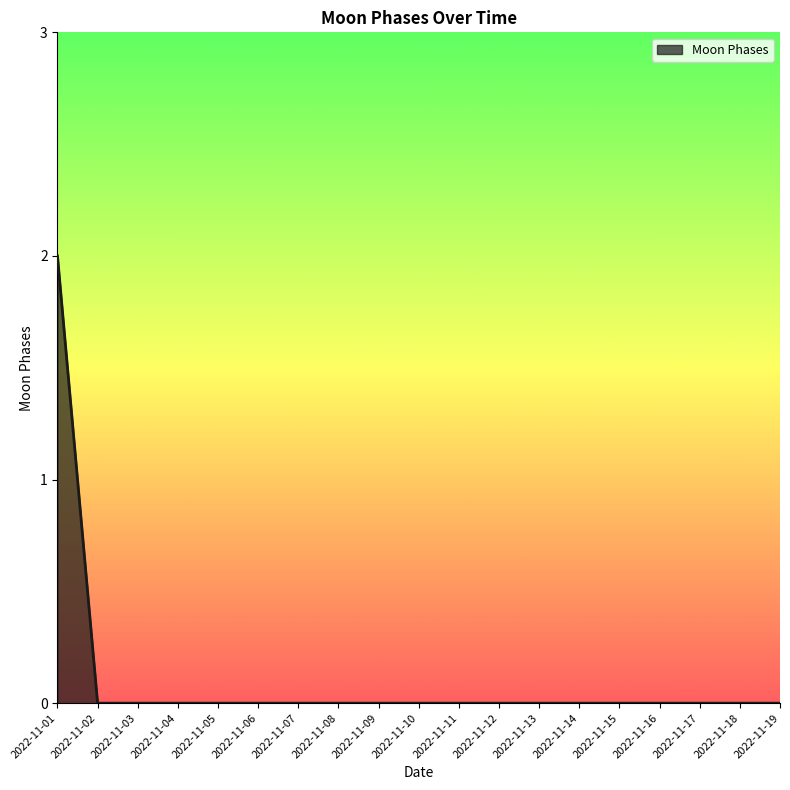

At which category does the chart reach its peak across all series?

2022-11-01